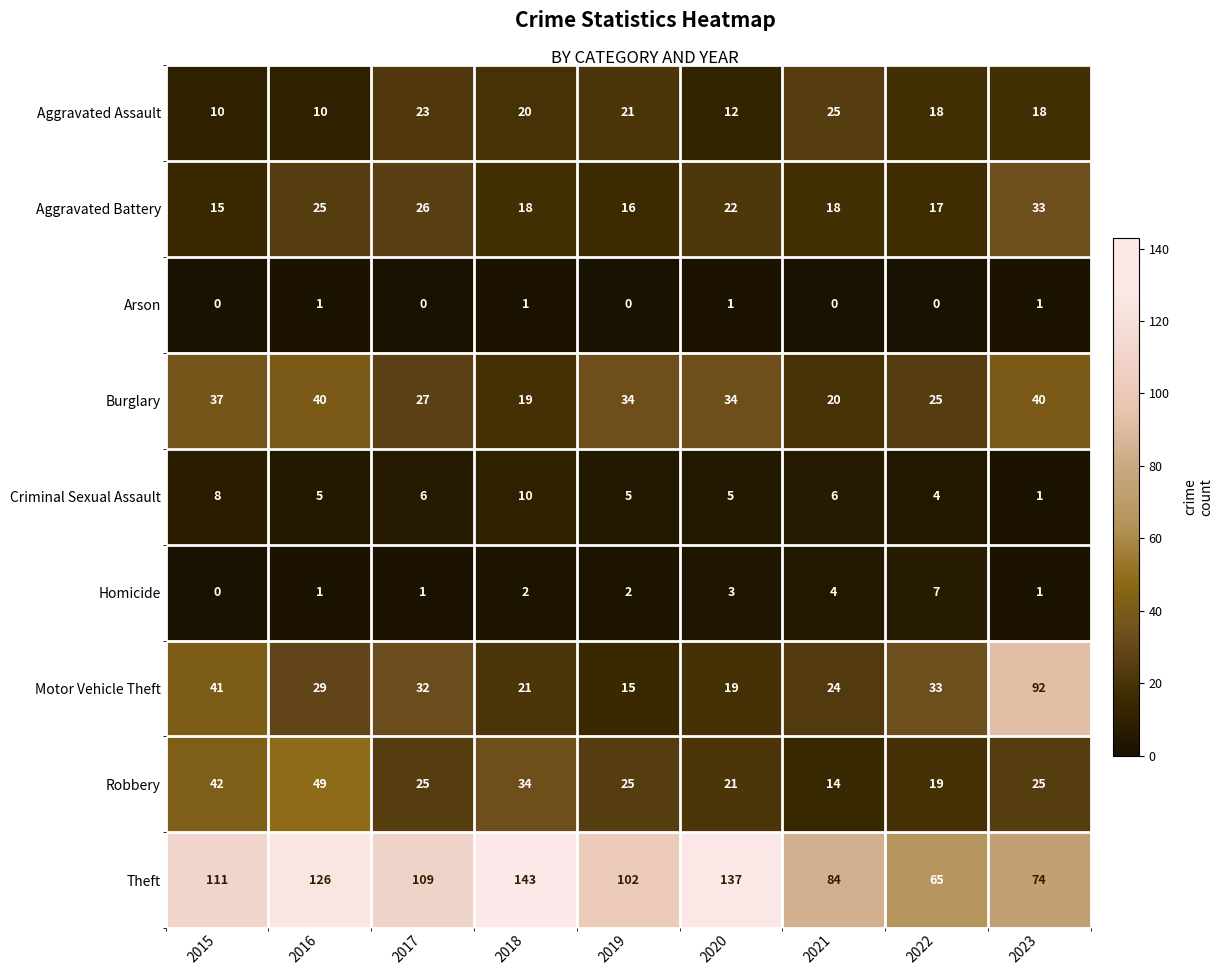

Rank the series by their maximum value, from highest to lowest.

Theft, Motor Vehicle Theft, Robbery, Burglary, Aggravated Battery, Aggravated Assault, Criminal Sexual Assault, Homicide, Arson